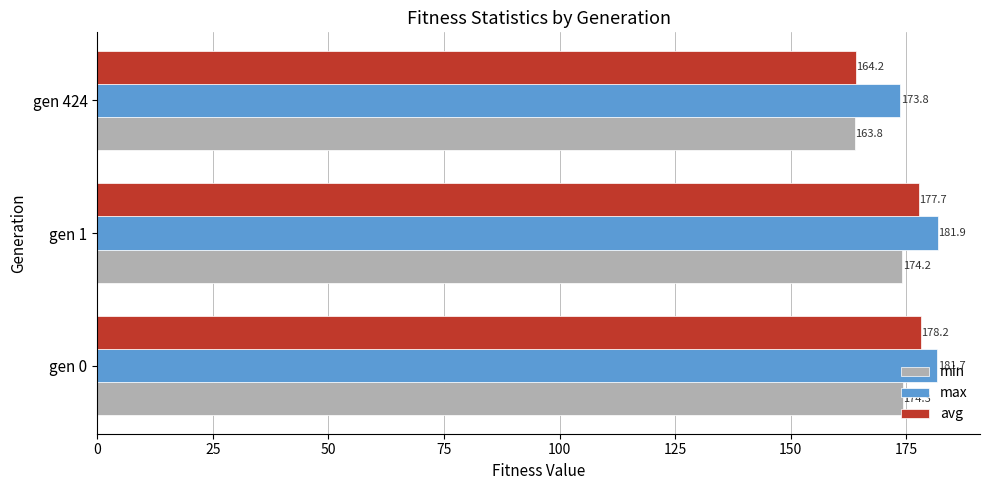

Read the min value at gen 424.

163.8